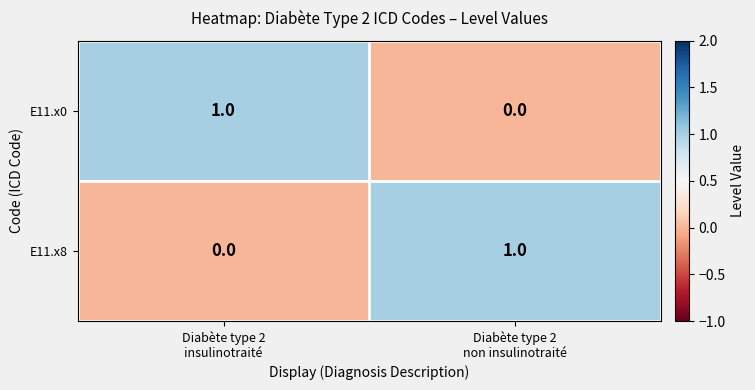

How many series are shown in this chart?

2